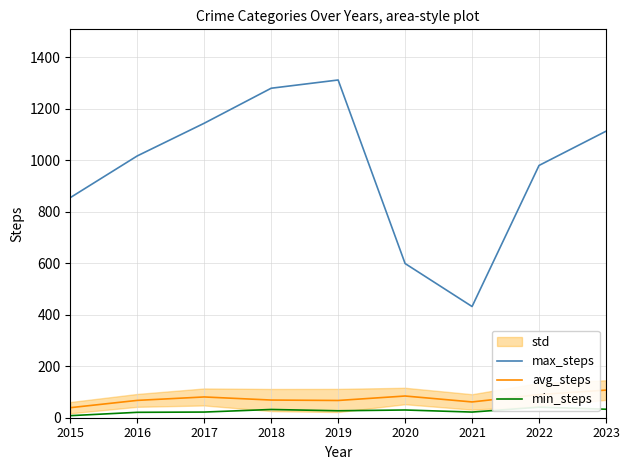

Which series has the largest total across all categories?

max_steps